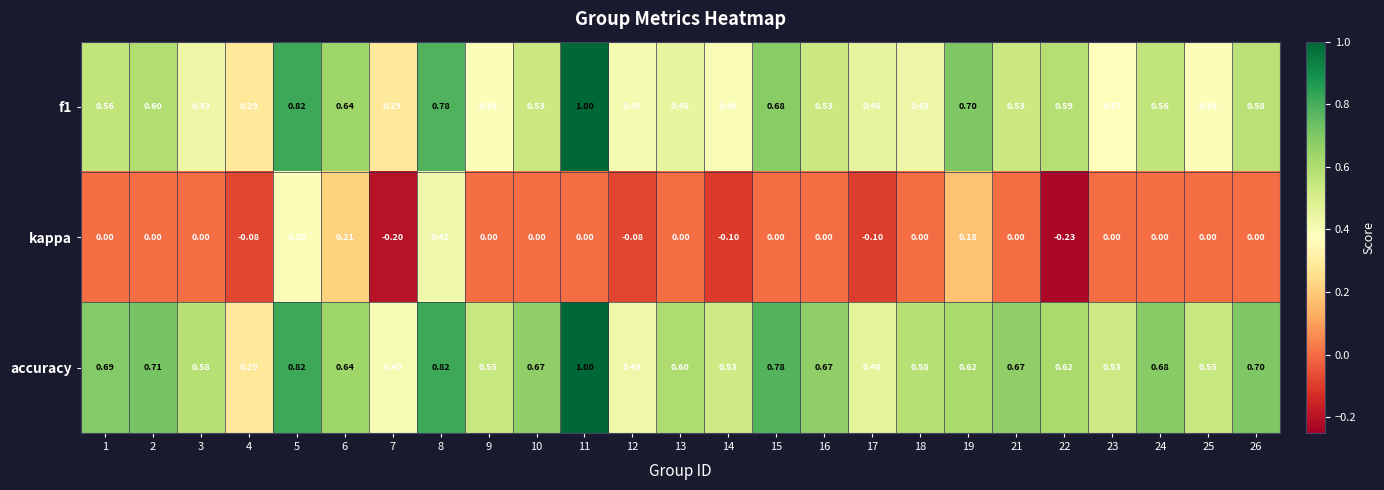

Which series has the largest total across all categories?

accuracy